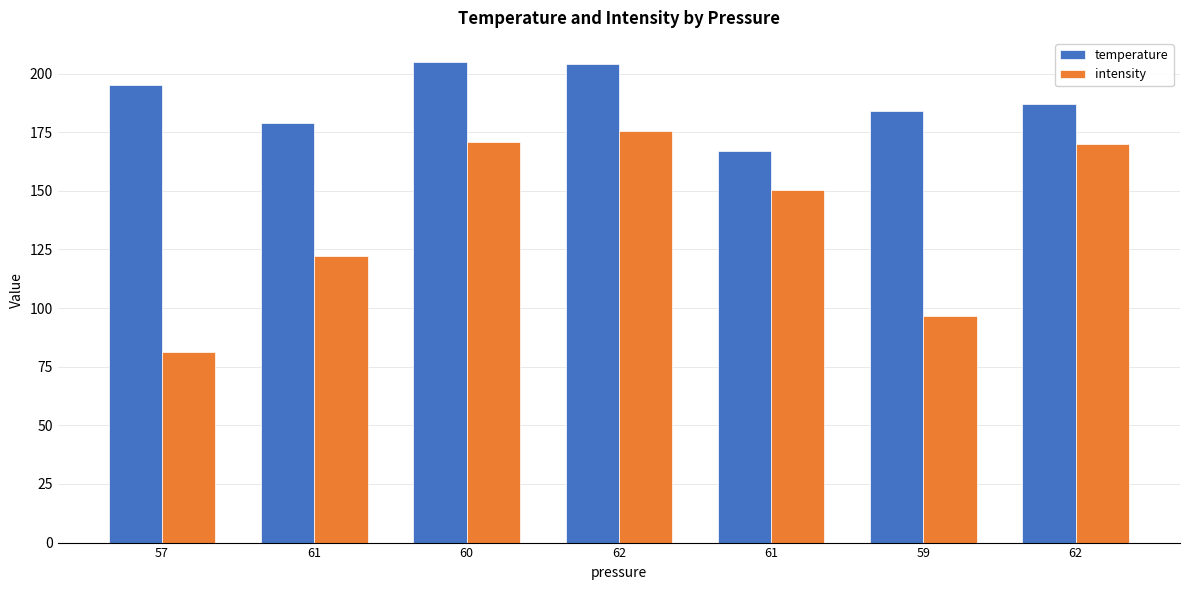

List the series in order of their overall mean, highest first.

temperature, intensity